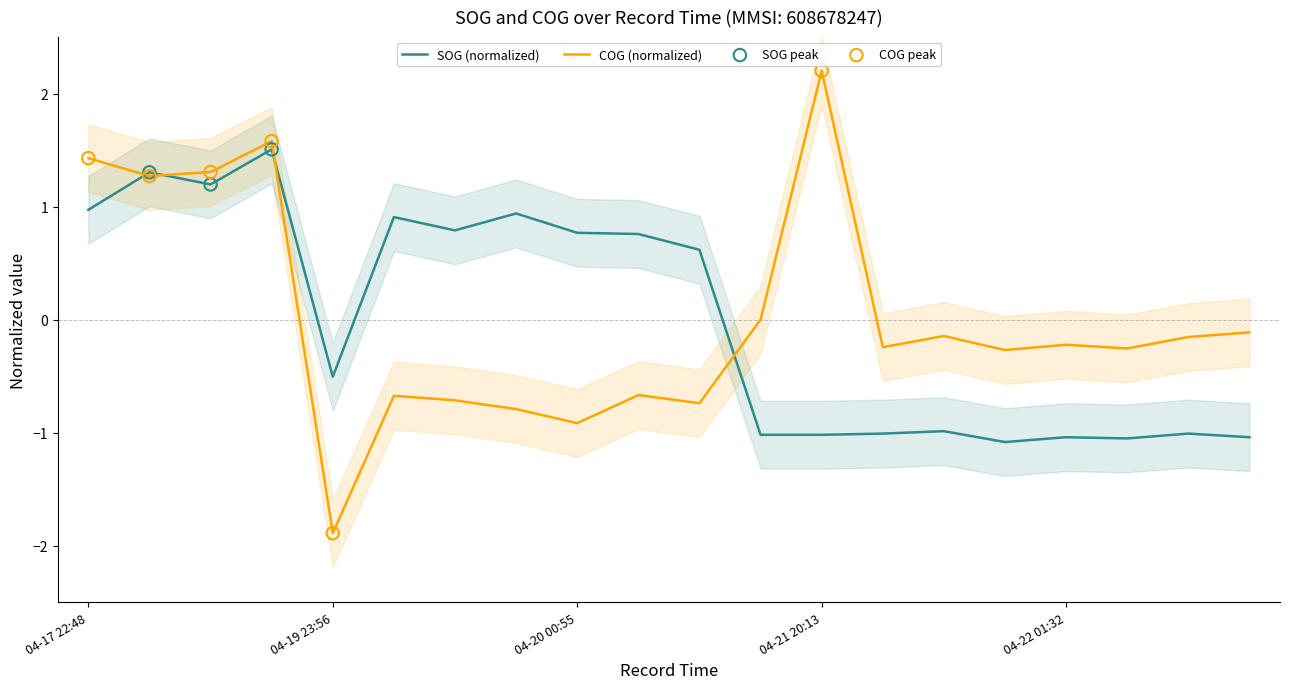

What is the total value across all series at 2024-04-21 12:54?

-1.0